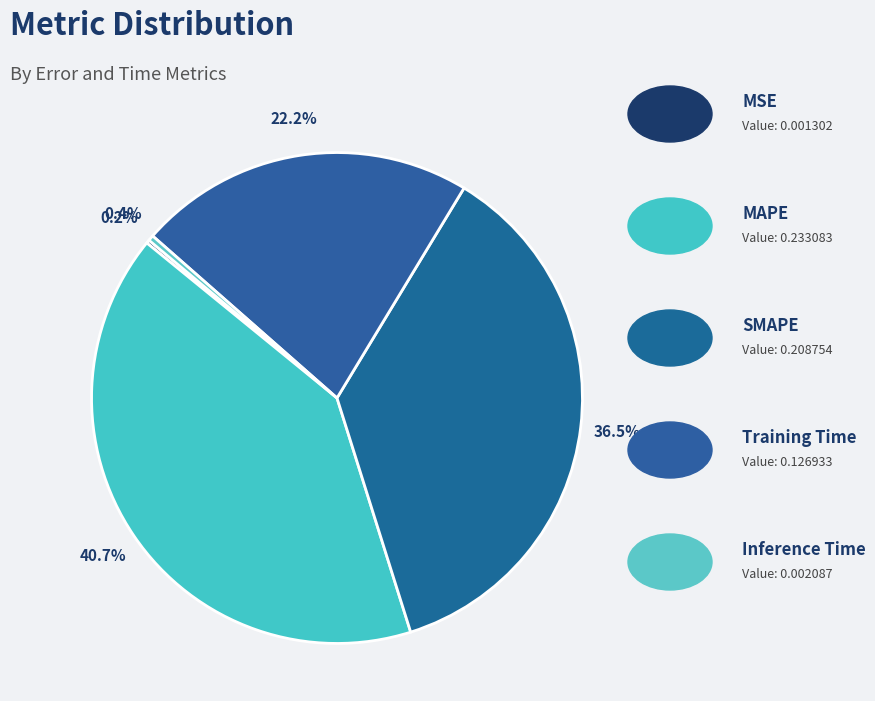

To the nearest percent, what is the difference between the largest and smallest slice percentages?

41%